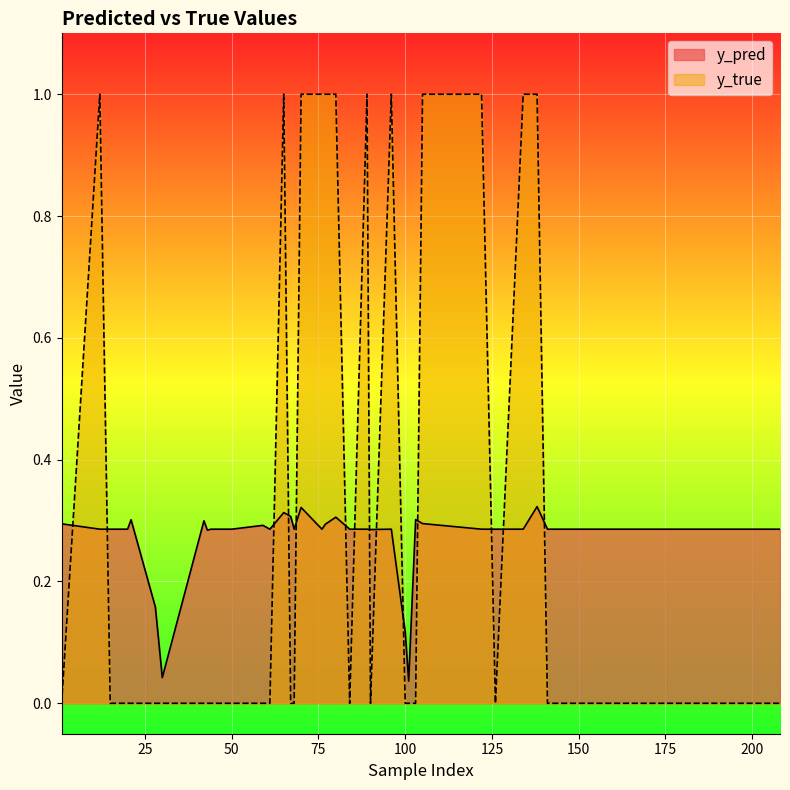

List the series in order of their peak value, highest first.

y_true, y_pred